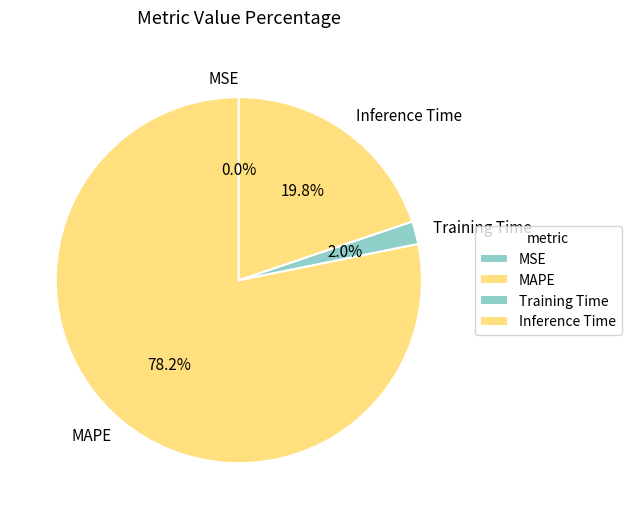

Combined, what portion of the pie is Training Time and MAPE?

80.2%